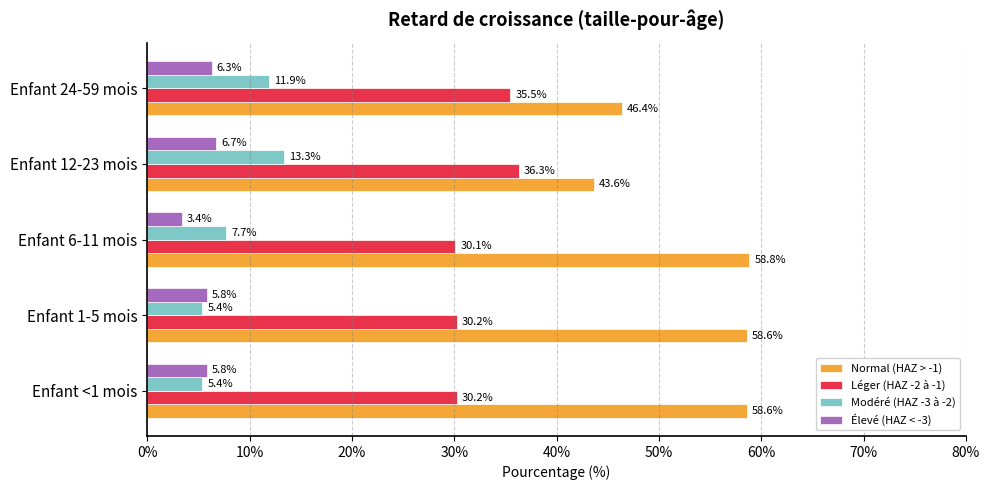

Which series has the widest spread of values?

Normal (HAZ > -1)